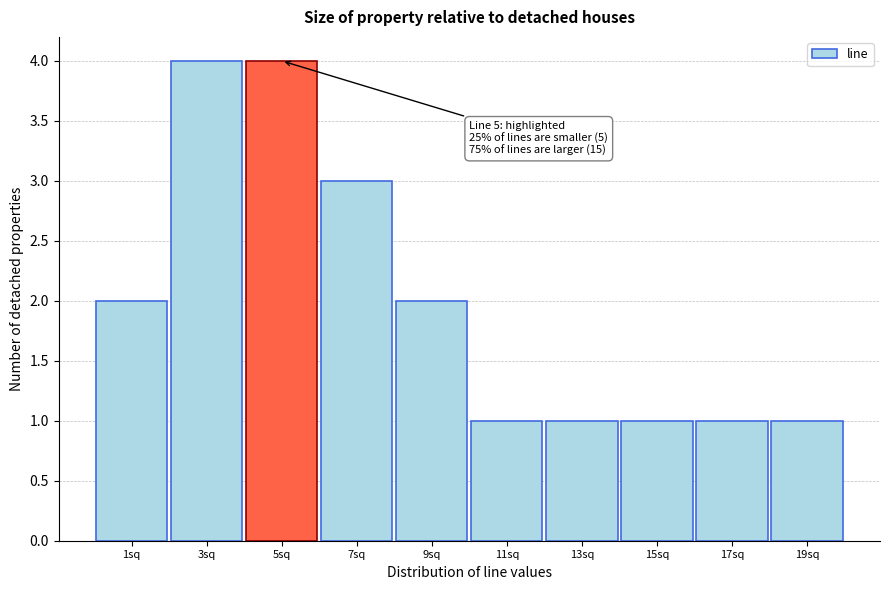

Reading left to right, list all the values displayed in this chart.

2	4	4	3	2	1	1	1	1	1